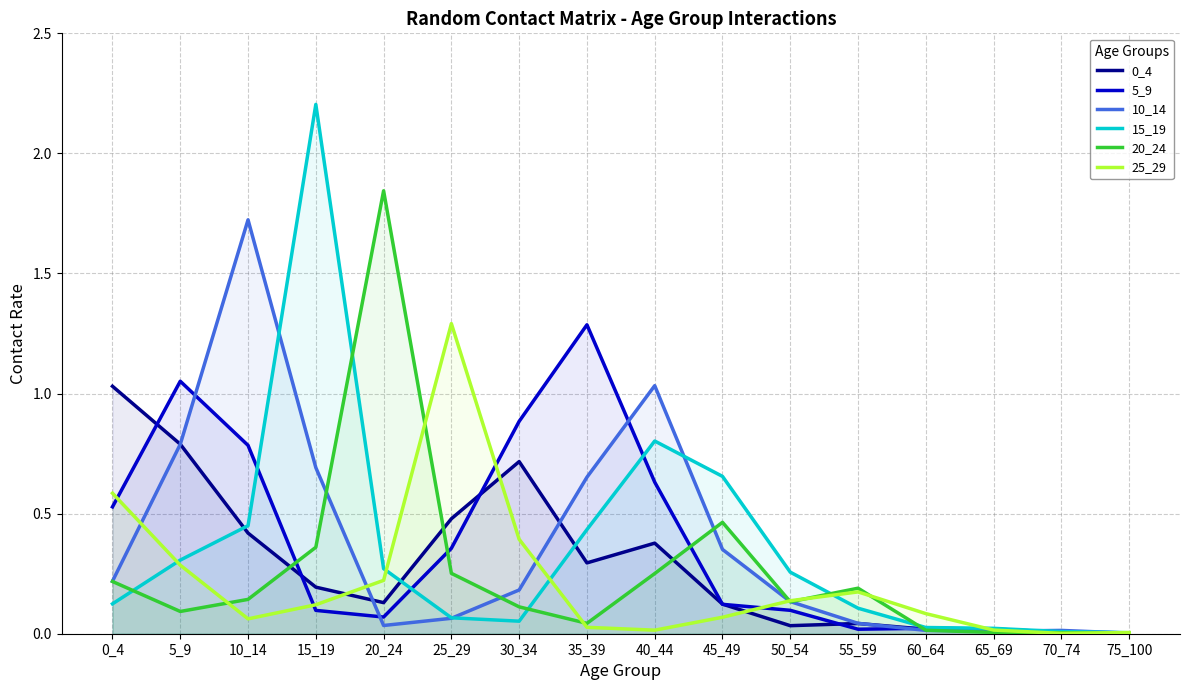

What is the total value across all series at 35_39?

2.7